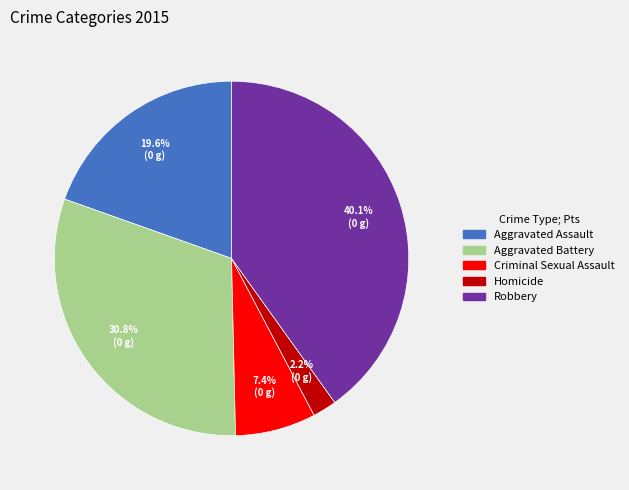

What is the ratio of the value at Homicide to the value at Criminal Sexual Assault?

0.3